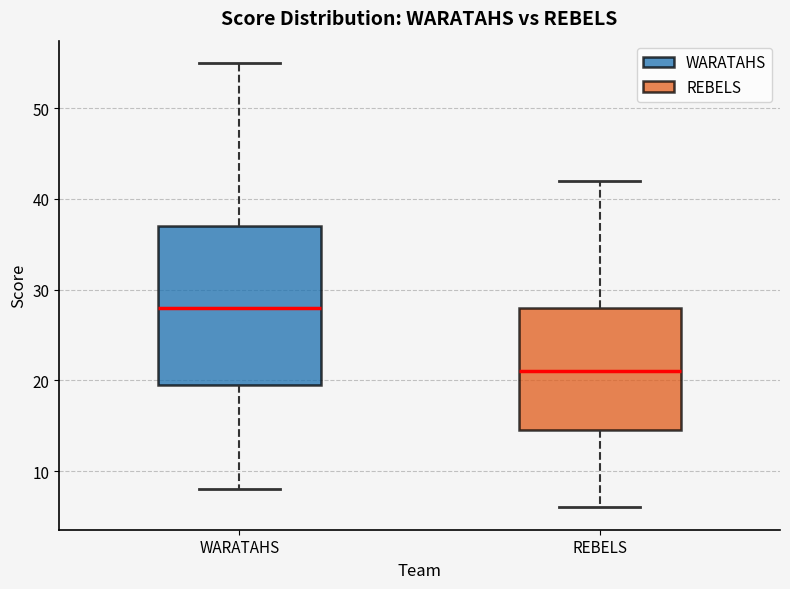

Comparing the boxes themselves (not the whiskers), which one is the tallest?

WARATAHS